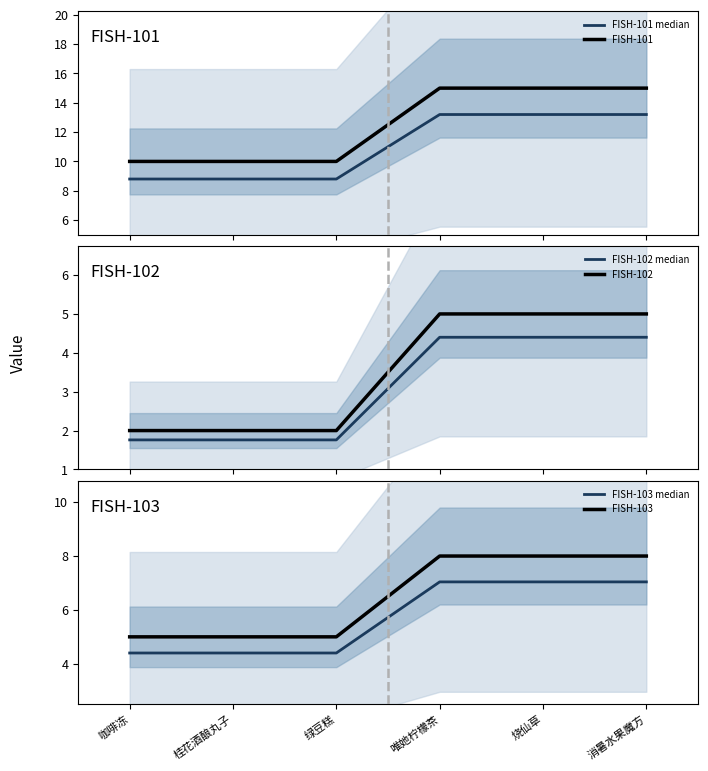

True or false: FISH-101 median has a value of 3.8 at 烧仙草.

False